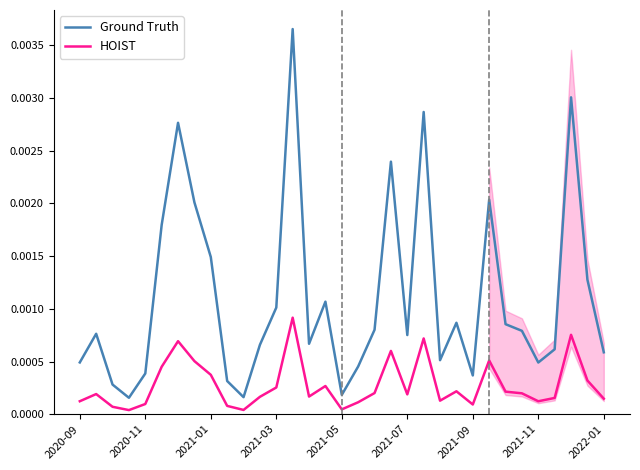

True or false: Ground Truth and HOIST cross at least once.

False